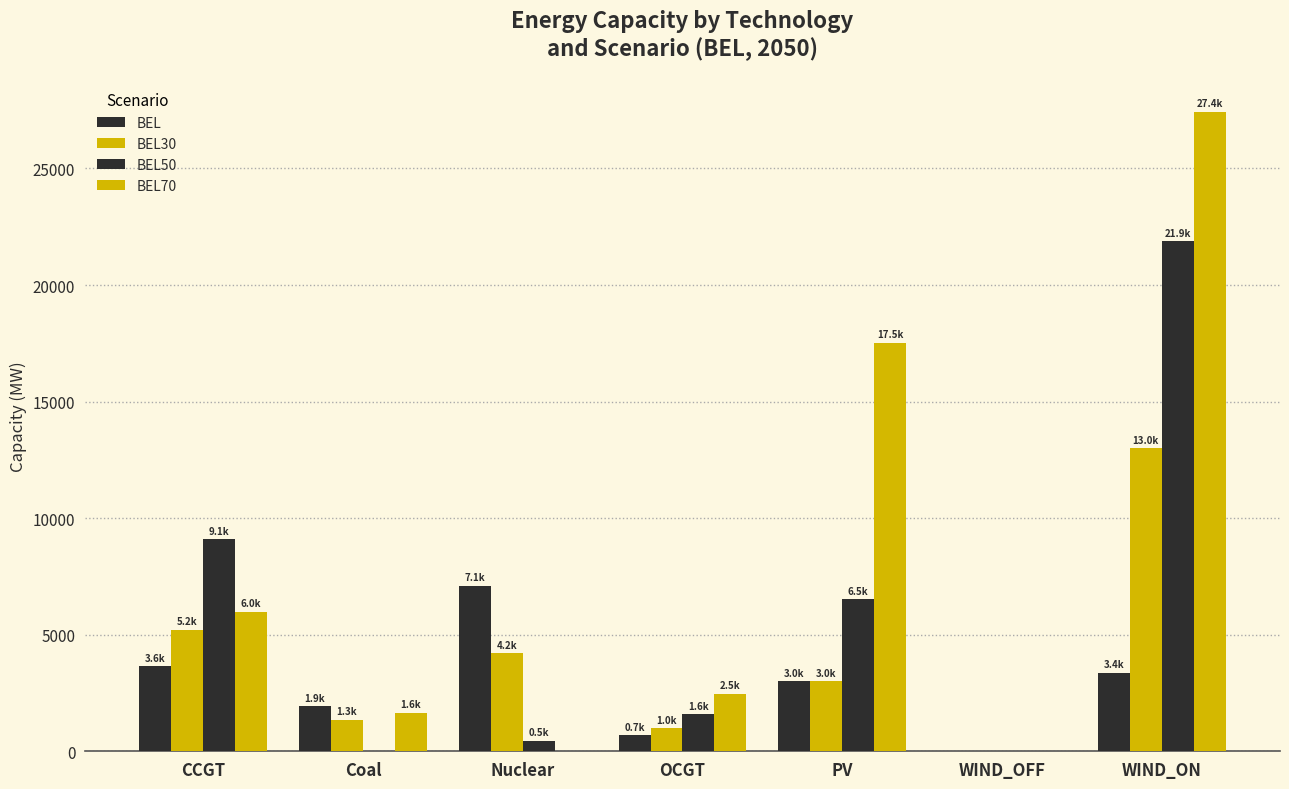

What position from the left is CCGT?

1